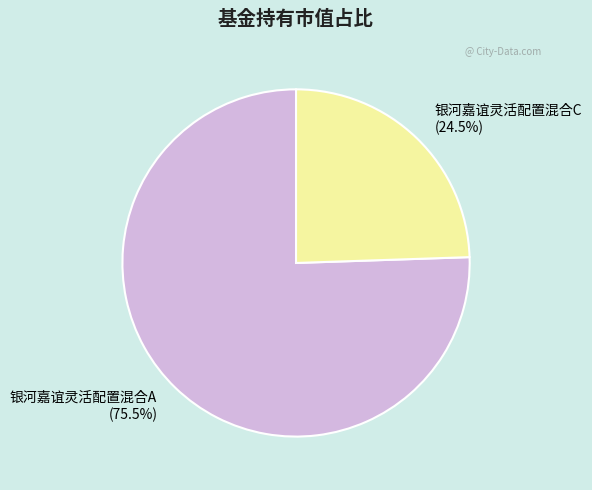

To the nearest percent, what is the difference between the largest and smallest slice percentages?

51%